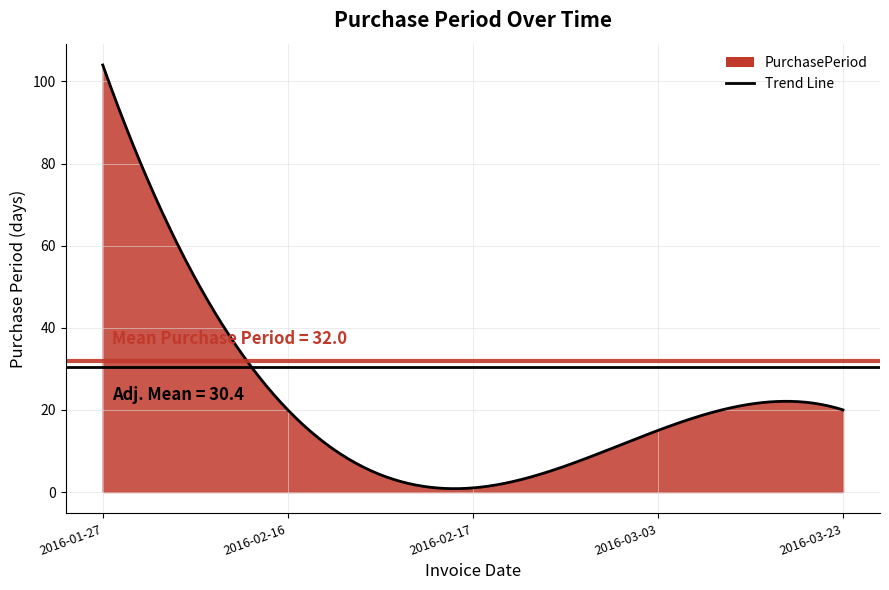

What is the difference between the second highest and minimum values?

19